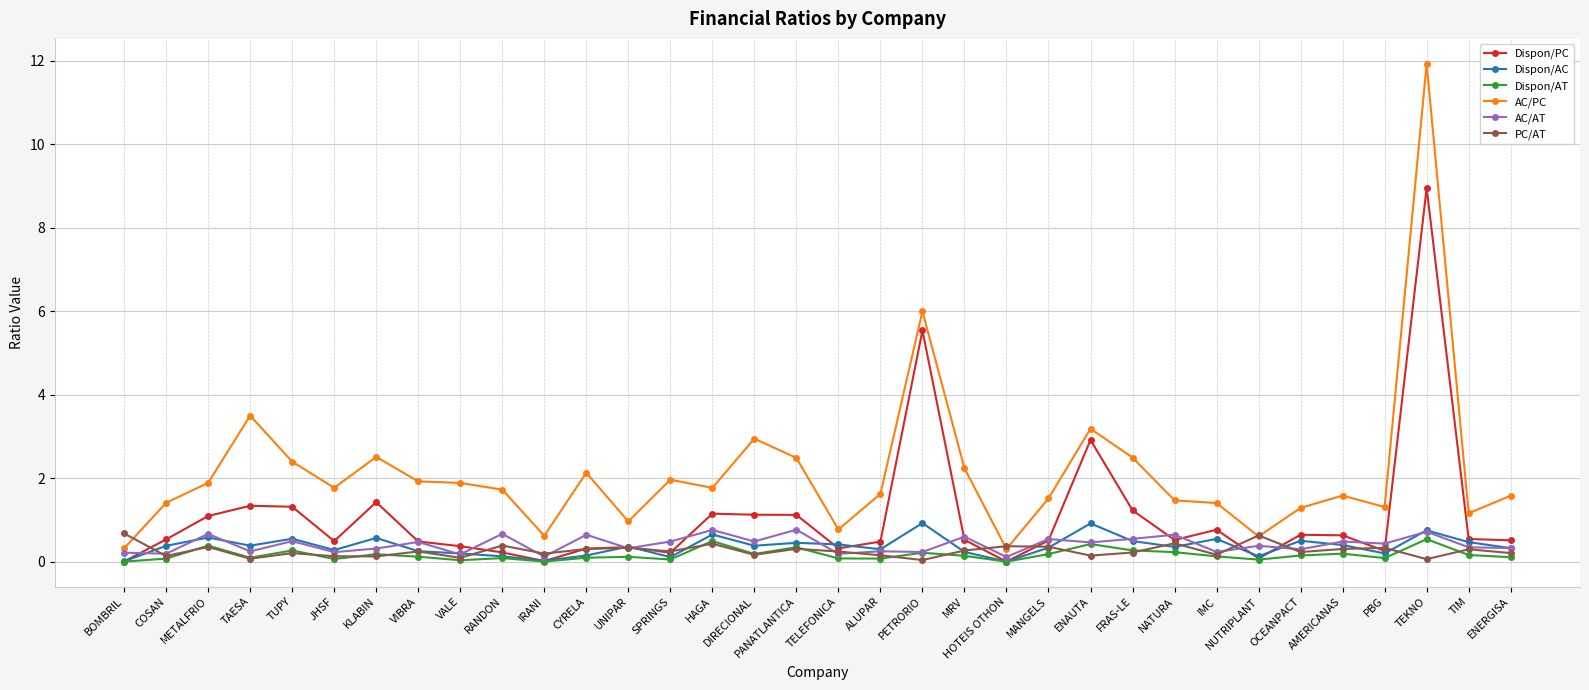

What is the value of the AC/PC point at the 29th from the left?

1.3